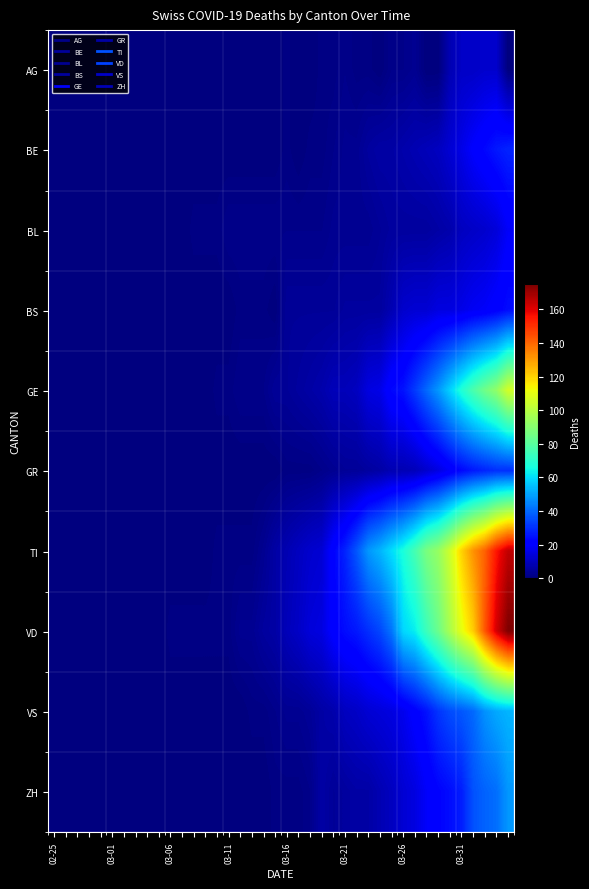

Count the number of categories in the chart.

40